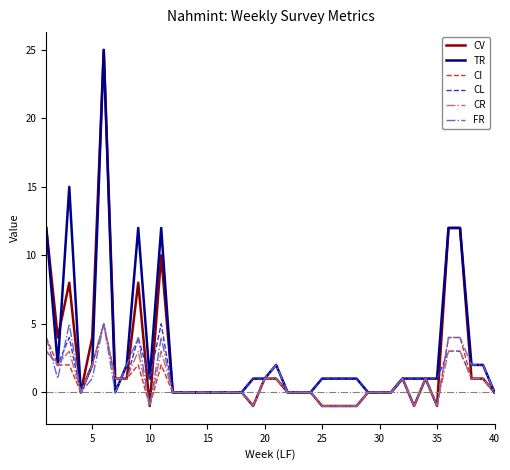

Which series has the widest spread of values?

CV